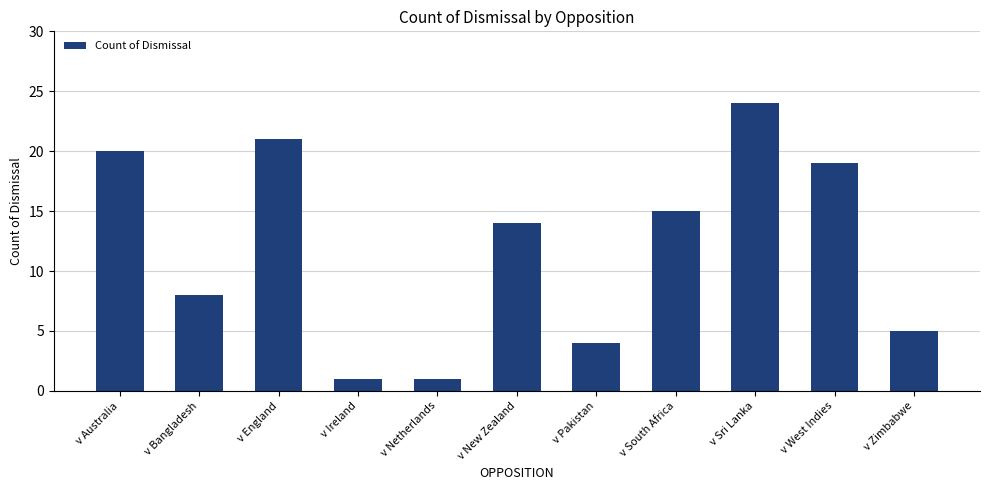

How many categories are shown in the chart?

11